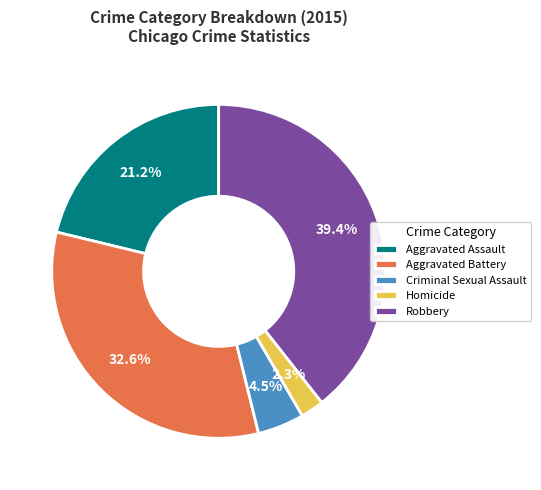

Rank the categories by value from lowest to highest.

Homicide, Criminal Sexual Assault, Aggravated Assault, Aggravated Battery, Robbery